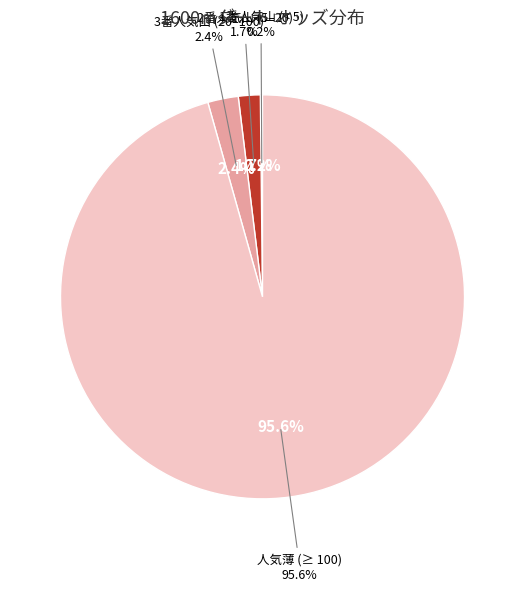

The ゴルトレオパルト slice represents 1% of the pie. True or false?

True